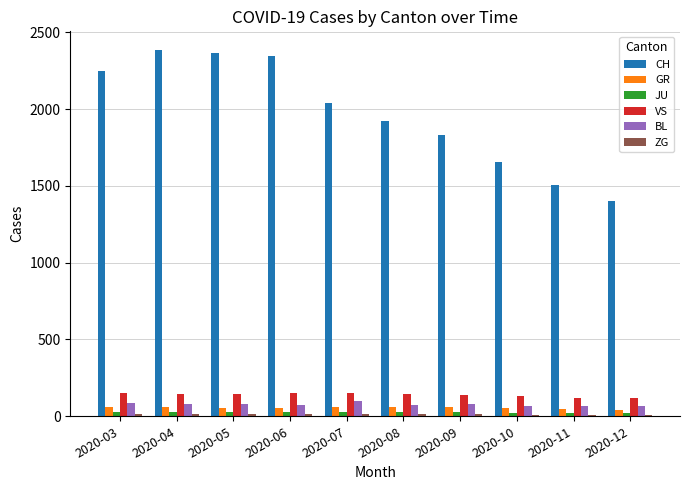

Between 2020-06 and 2020-12, which series saw the biggest shift?

CH